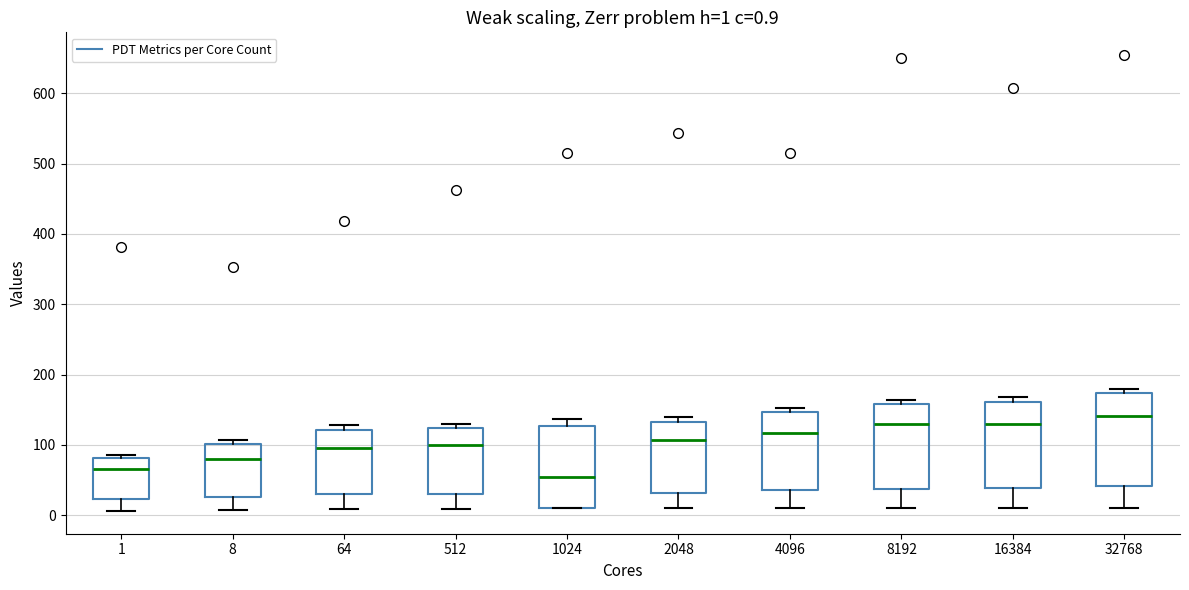

Which box has the lowest median line?

1024